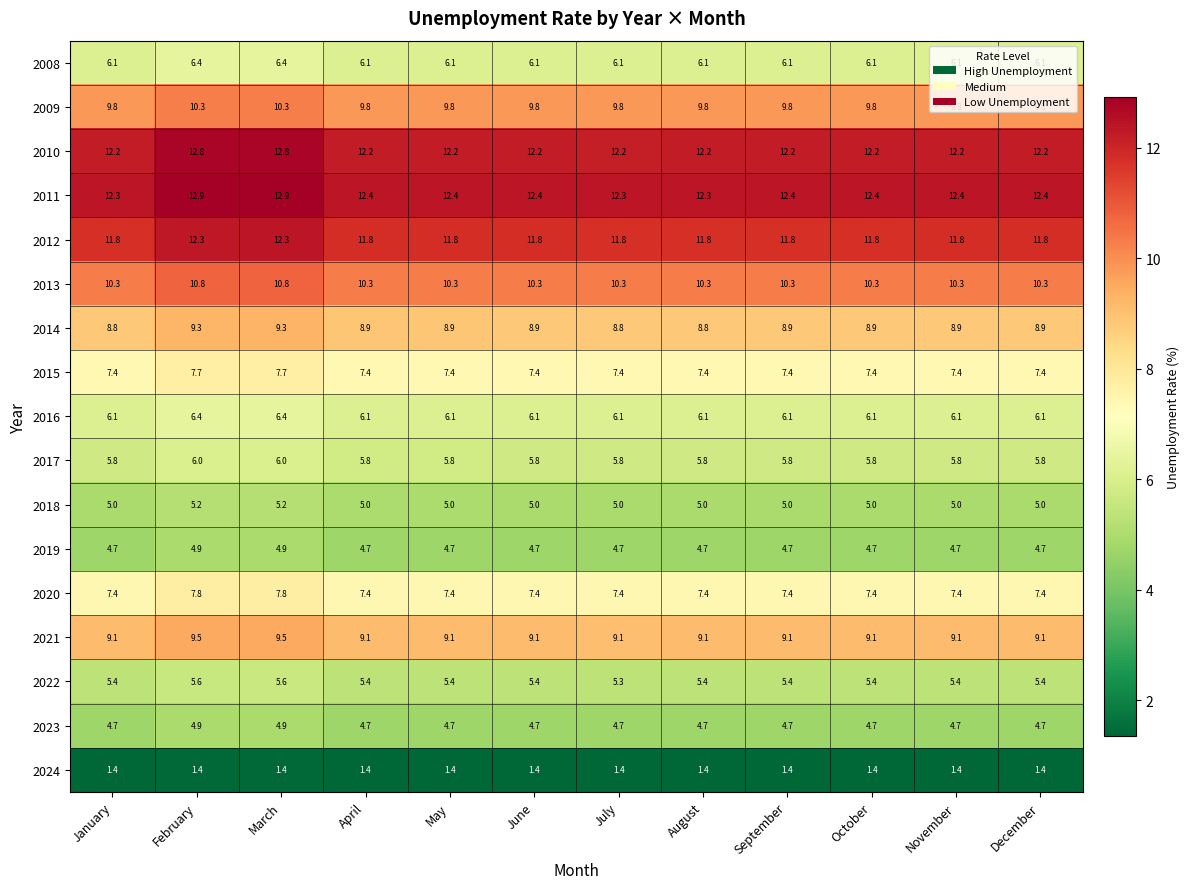

What is the total value across all series at February?

134.2